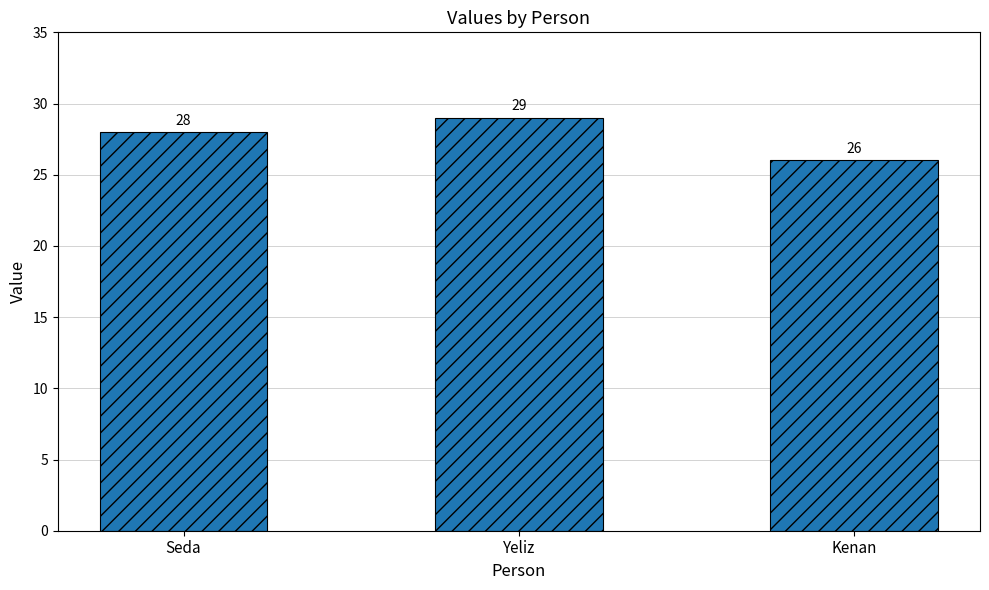

List the labels in order of value, smallest first.

Kenan, Seda, Yeliz